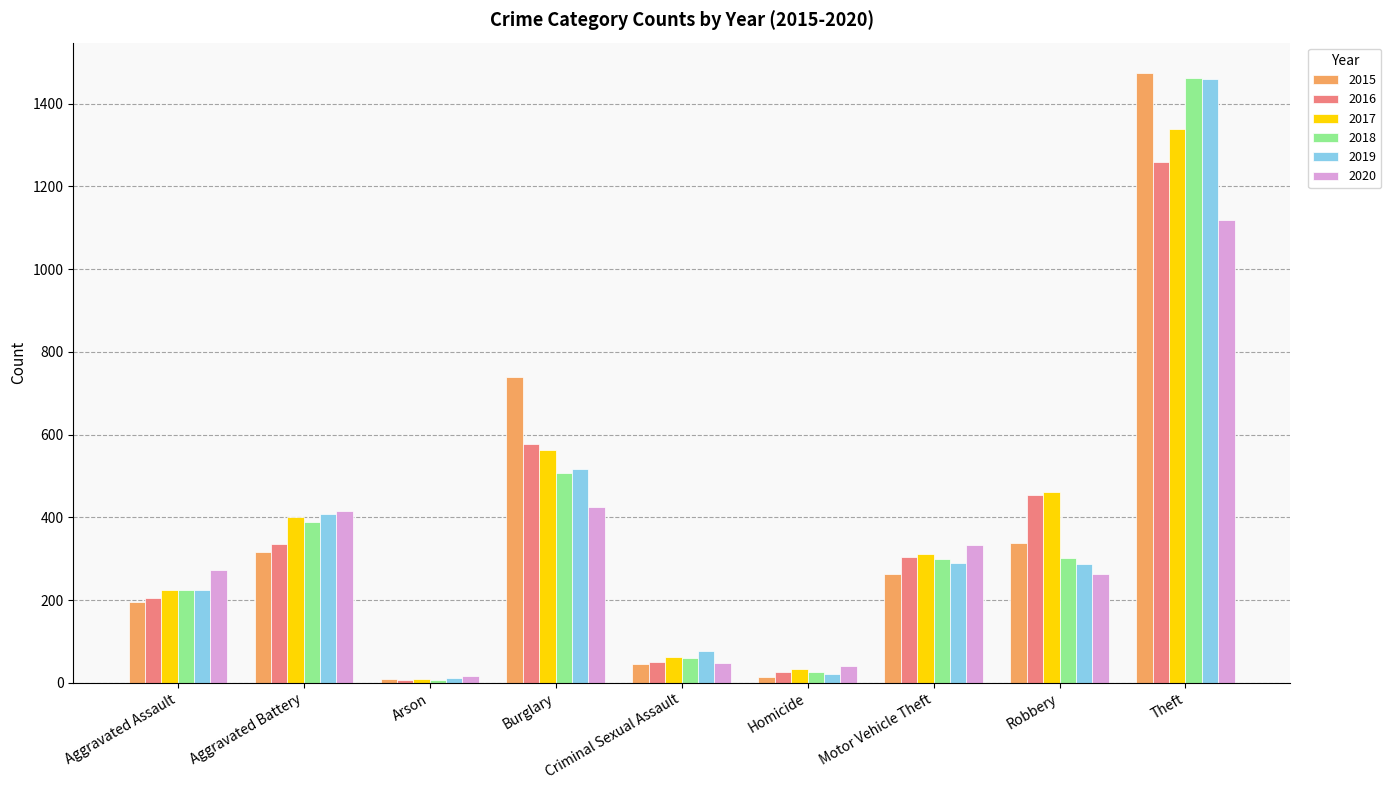

What is the sum of all 2020 values?

2935